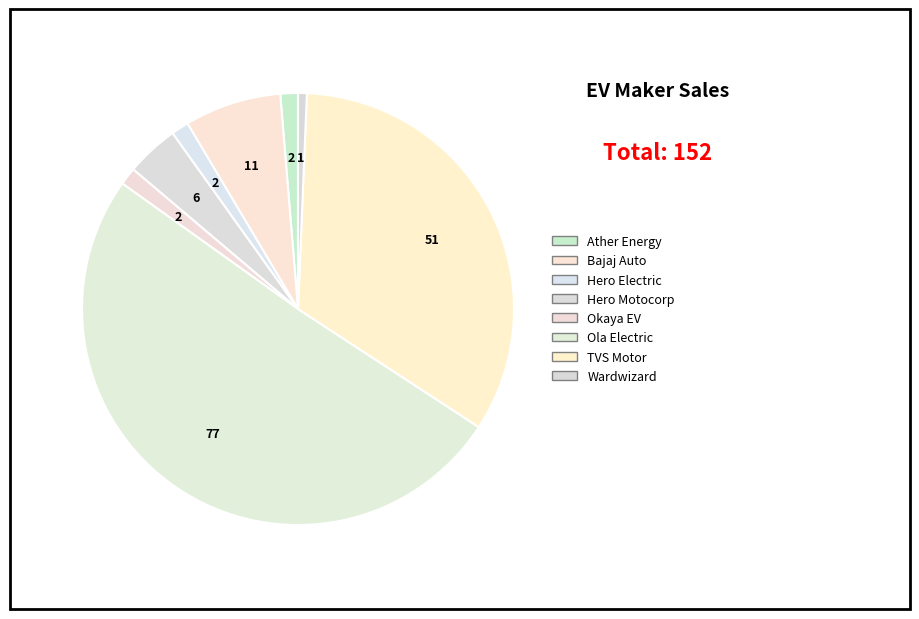

How many segments does this pie chart have?

8